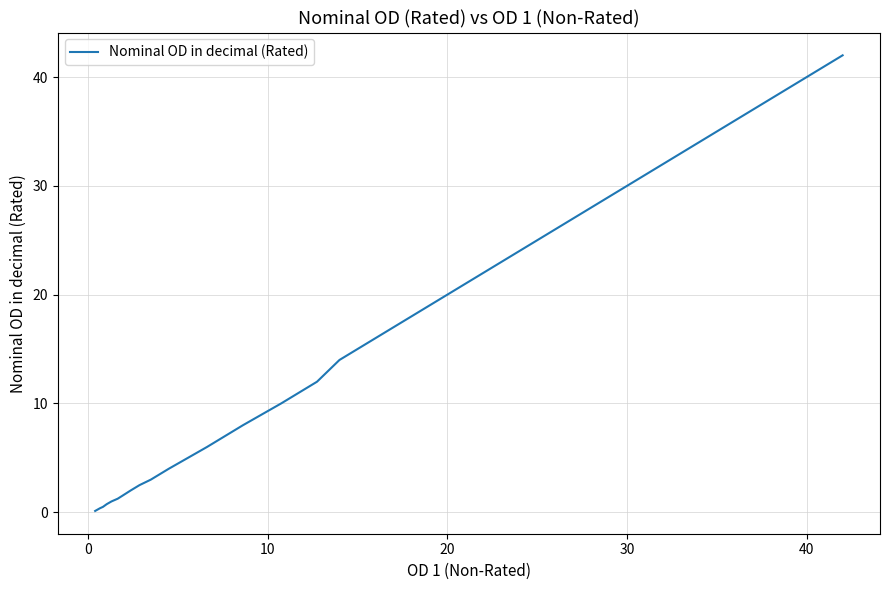

What is the maximum value shown in the chart?

42.0